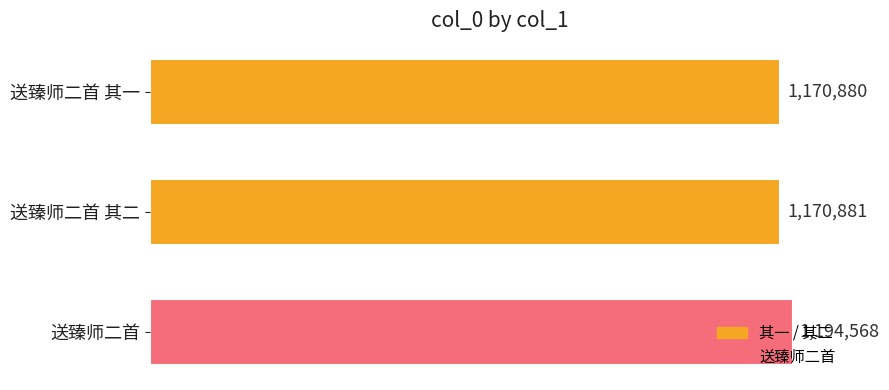

Is it true that the value at 送臻师二首 其一 is 1170880?

True